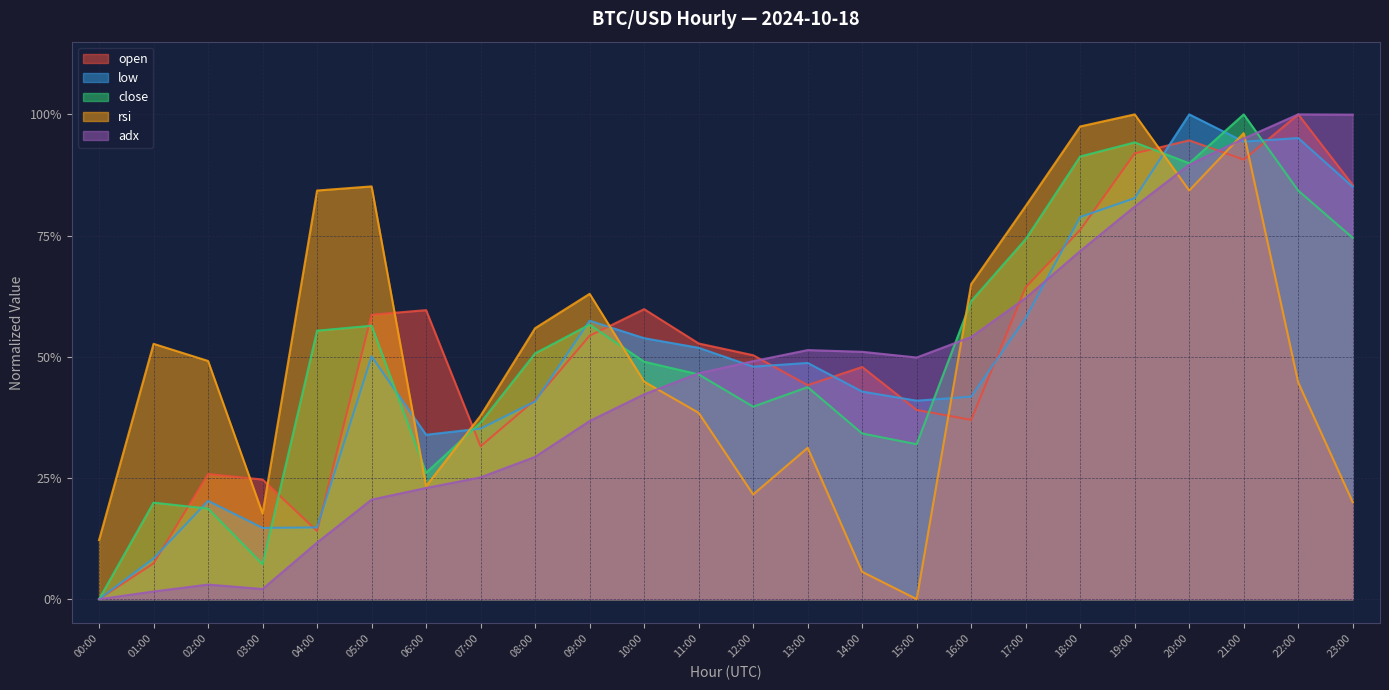

What is the label of the 13th point from the left?

12:00